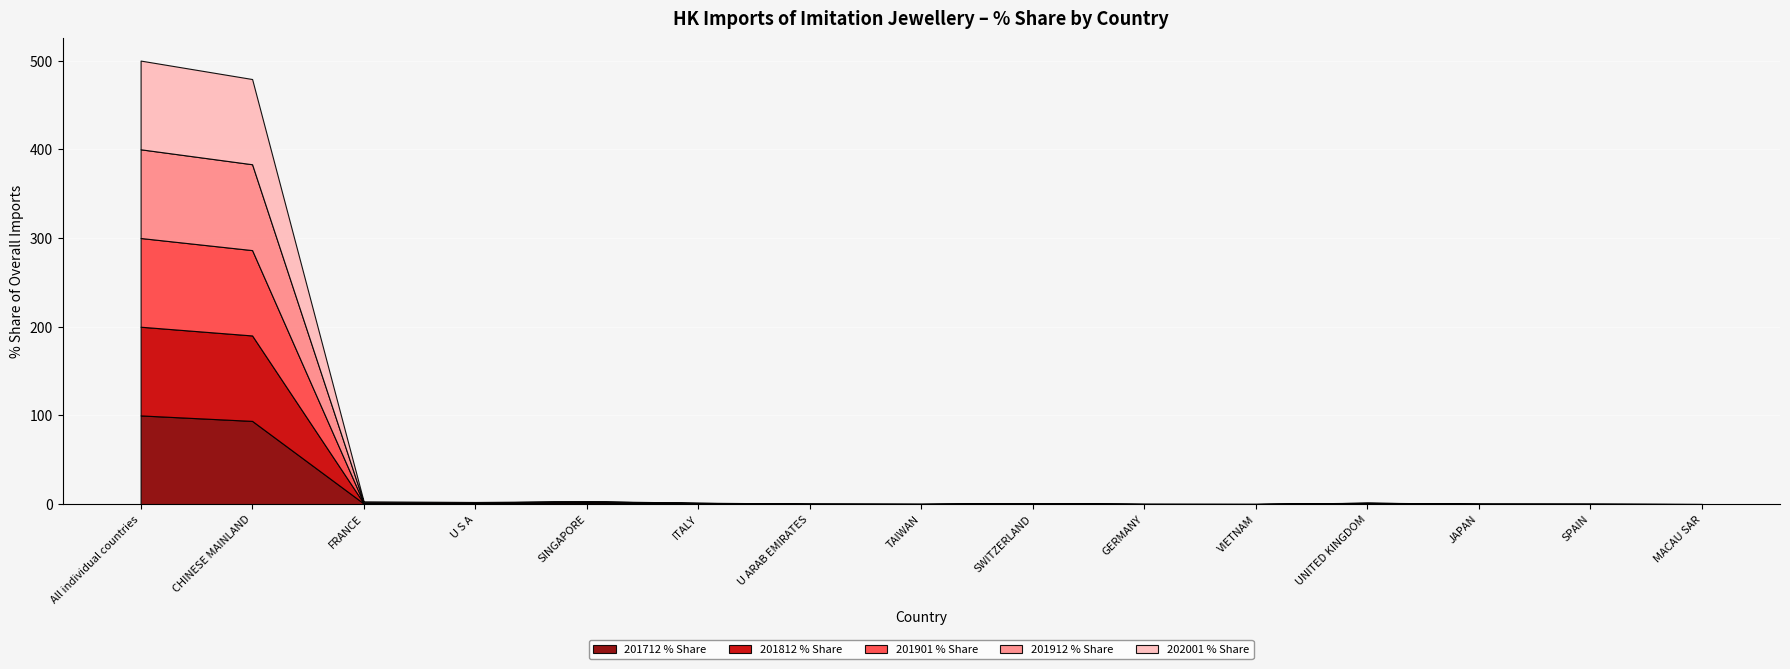

Reading left to right, transcribe all the data shown in this chart.

201712 % Share: All individual countries=100.0	CHINESE MAINLAND=93.8	FRANCE=0.8	U S A=0.8	SINGAPORE=1.3	ITALY=0.5	U ARAB EMIRATES=0.1	TAIWAN=0.1	SWITZERLAND=0.4	GERMANY=0.1	VIETNAM=0.1	UNITED KINGDOM=0.2	JAPAN=0.1	SPAIN=0.1	MACAU SAR=0.0
201812 % Share: All individual countries=100.0	CHINESE MAINLAND=96.3	FRANCE=0.3	U S A=0.6	SINGAPORE=0.5	ITALY=0.3	U ARAB EMIRATES=0.2	TAIWAN=0.0	SWITZERLAND=0.2	GERMANY=0.1	VIETNAM=0.0	UNITED KINGDOM=0.5	JAPAN=0.1	SPAIN=0.1	MACAU SAR=0.0
201901 % Share: All individual countries=100.0	CHINESE MAINLAND=96.2	FRANCE=0.2	U S A=0.3	SINGAPORE=0.8	ITALY=0.3	U ARAB EMIRATES=0.0	TAIWAN=0.0	SWITZERLAND=0.2	GERMANY=0.0	VIETNAM=0.0	UNITED KINGDOM=0.6	JAPAN=0.1	SPAIN=0.1	MACAU SAR=0.0
201912 % Share: All individual countries=100.0	CHINESE MAINLAND=96.8	FRANCE=0.6	U S A=0.3	SINGAPORE=0.4	ITALY=0.3	U ARAB EMIRATES=0.1	TAIWAN=0.2	SWITZERLAND=0.2	GERMANY=0.1	VIETNAM=0.0	UNITED KINGDOM=0.2	JAPAN=0.1	SPAIN=0.1	MACAU SAR=0.0
202001 % Share: All individual countries=100.0	CHINESE MAINLAND=96.0	FRANCE=1.2	U S A=0.5	SINGAPORE=0.4	ITALY=0.3	U ARAB EMIRATES=0.2	TAIWAN=0.2	SWITZERLAND=0.2	GERMANY=0.1	VIETNAM=0.1	UNITED KINGDOM=0.1	JAPAN=0.1	SPAIN=0.1	MACAU SAR=0.1